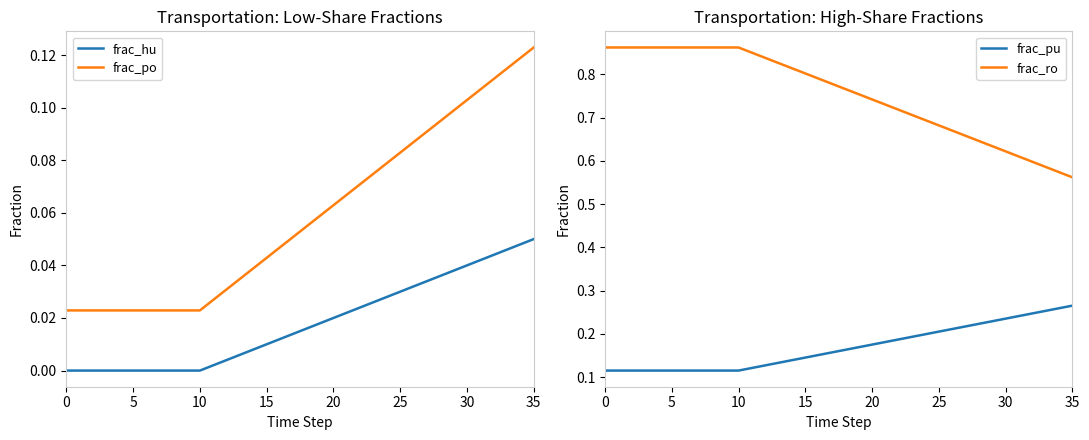

What is the label of the 10th point from the left?

9